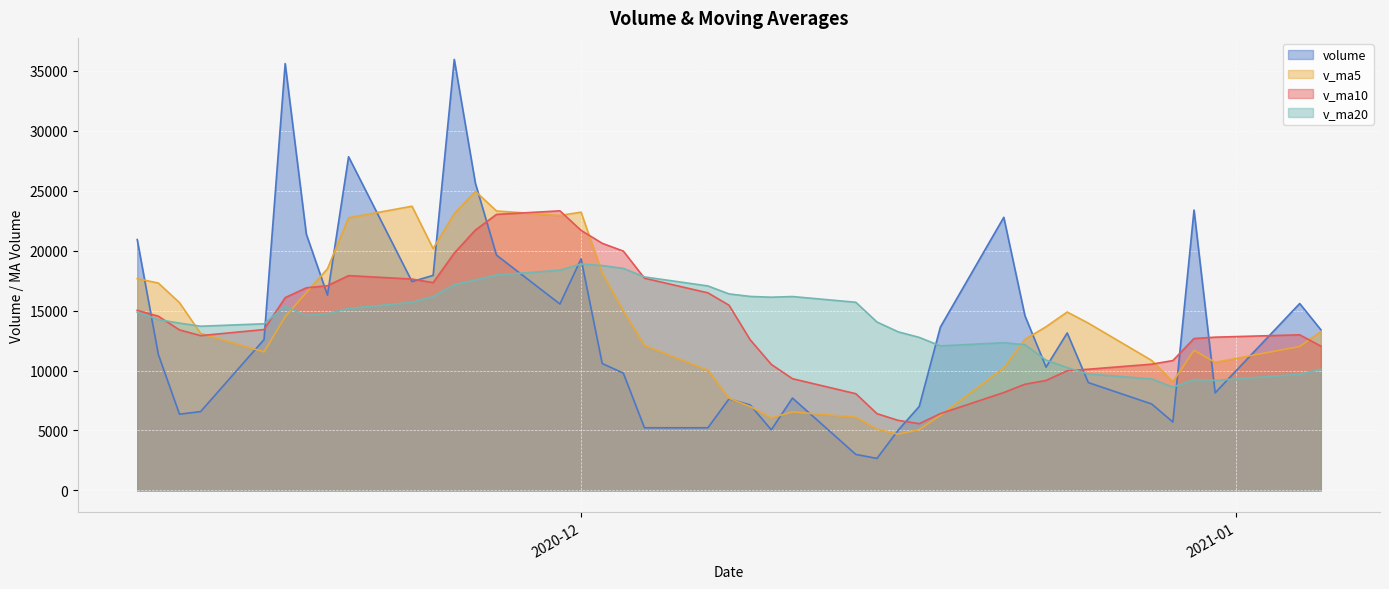

Between 2020-11-19 and 2020-12-24, which series saw the biggest shift?

v_ma10